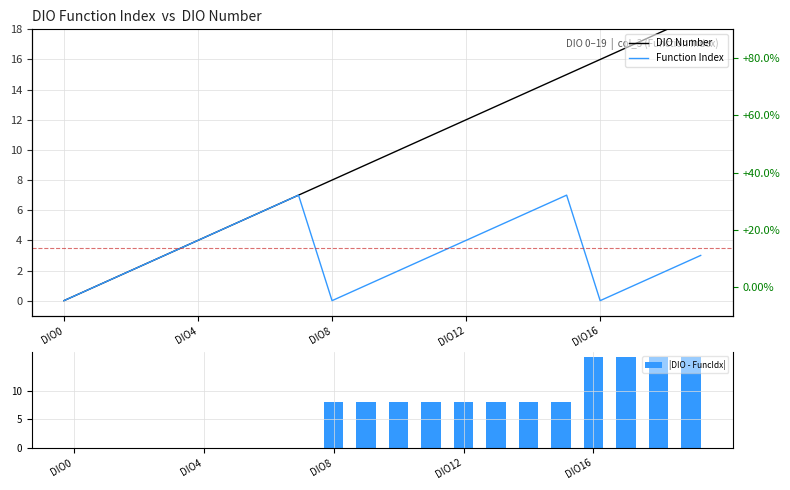

Is it true that Function Index equals 2 at 5?

False